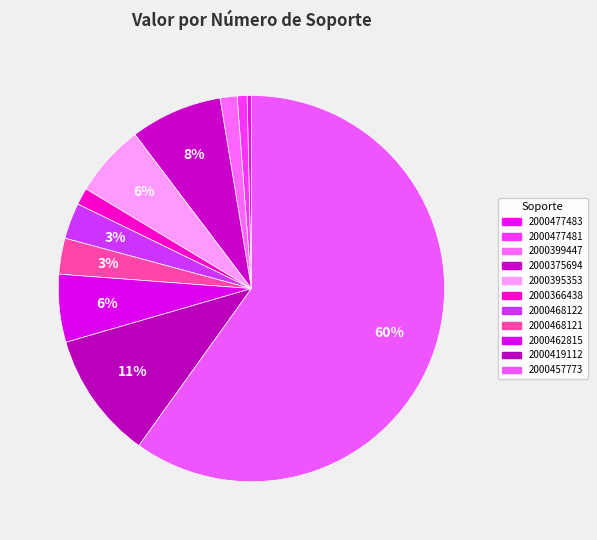

The 2000375694 slice represents 8% of the pie. True or false?

True